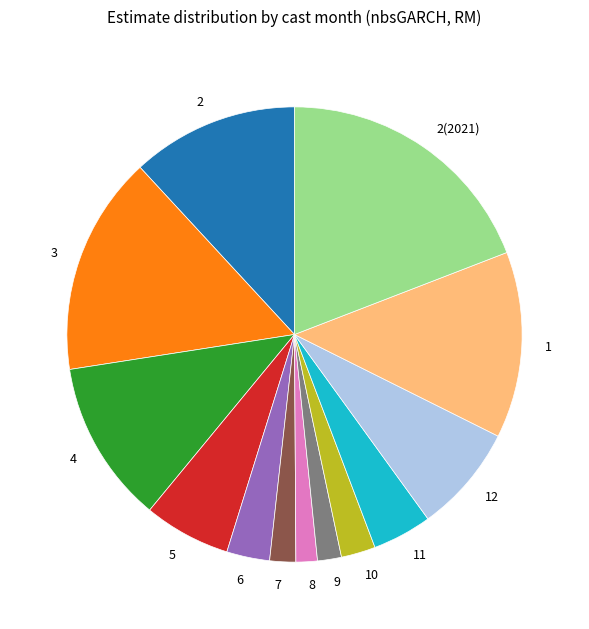

Which slice is the largest?

2(2021)